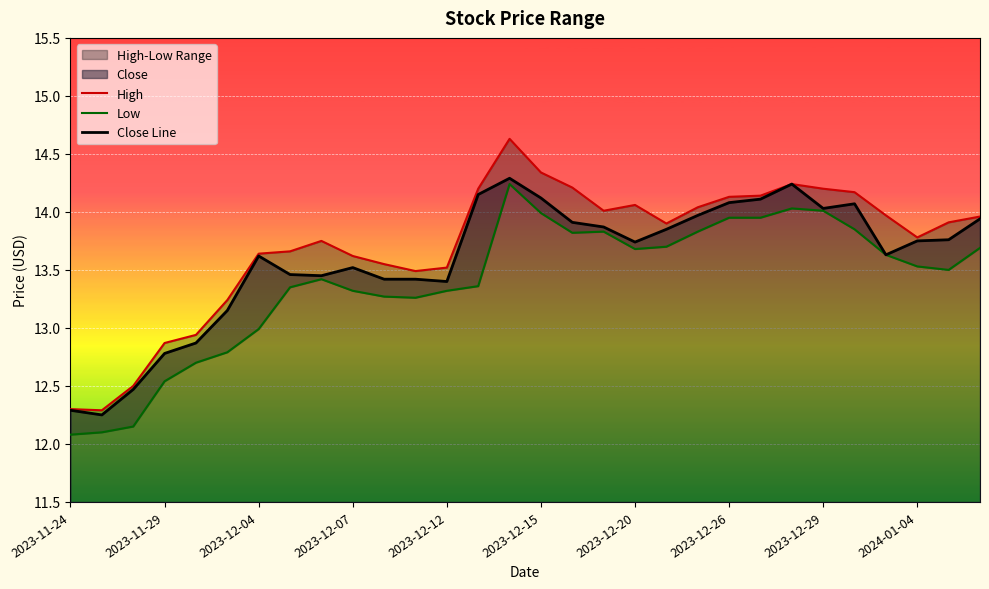

At how many categories does at least one series exceed 13?

25